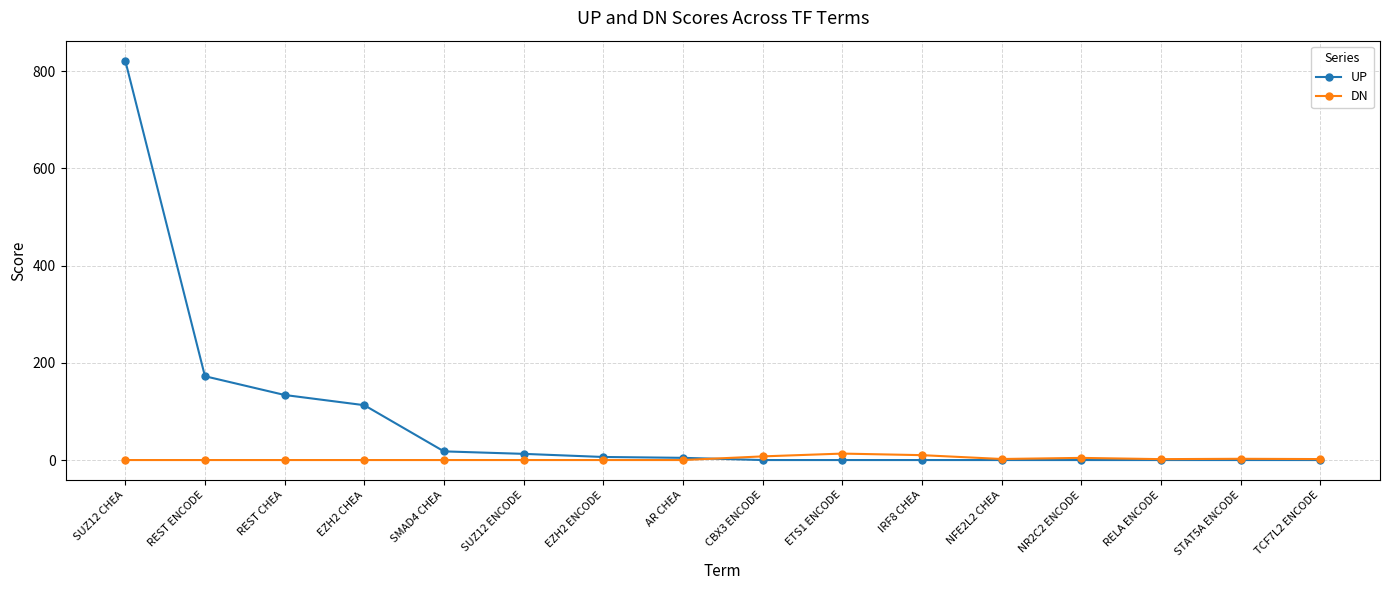

What is the highest value of the UP series?

821.5